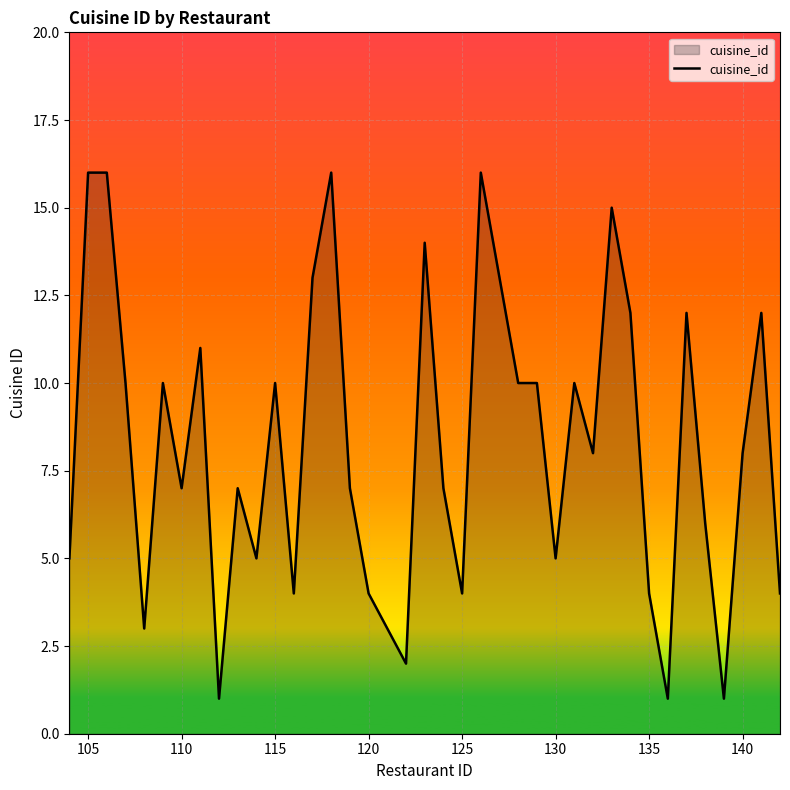

What is the difference between the maximum and minimum values?

15